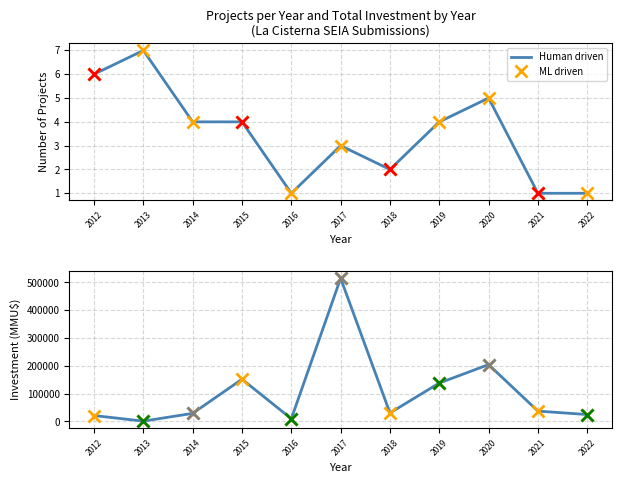

Is it true that Human driven equals 204600 at 2020?

True